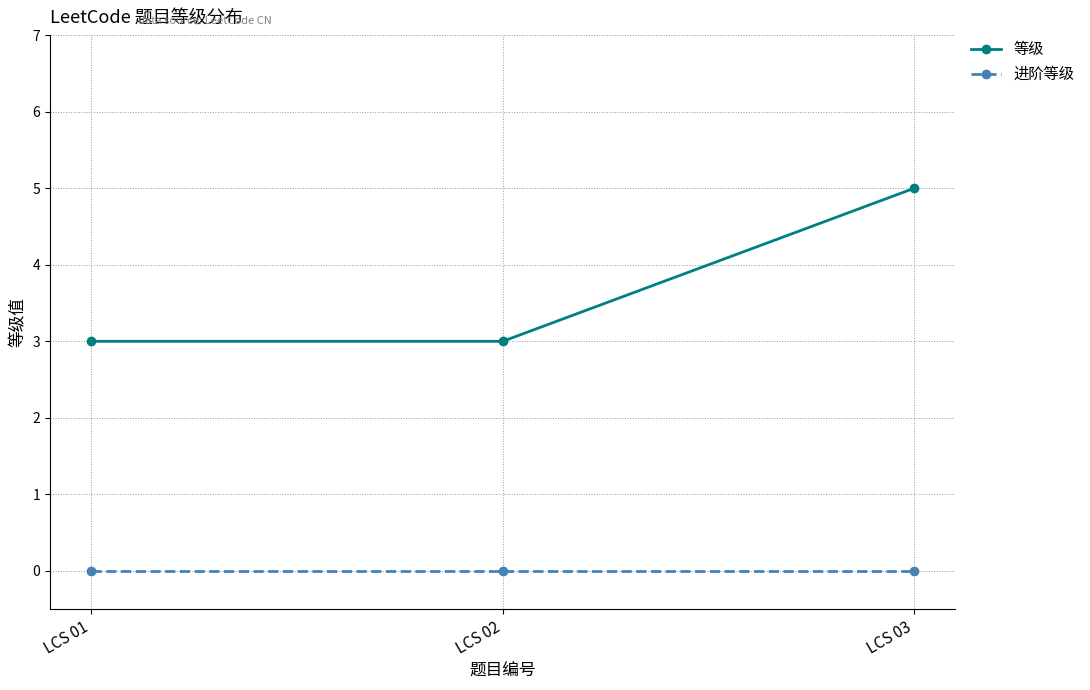

Which series has the largest total across all categories?

等级